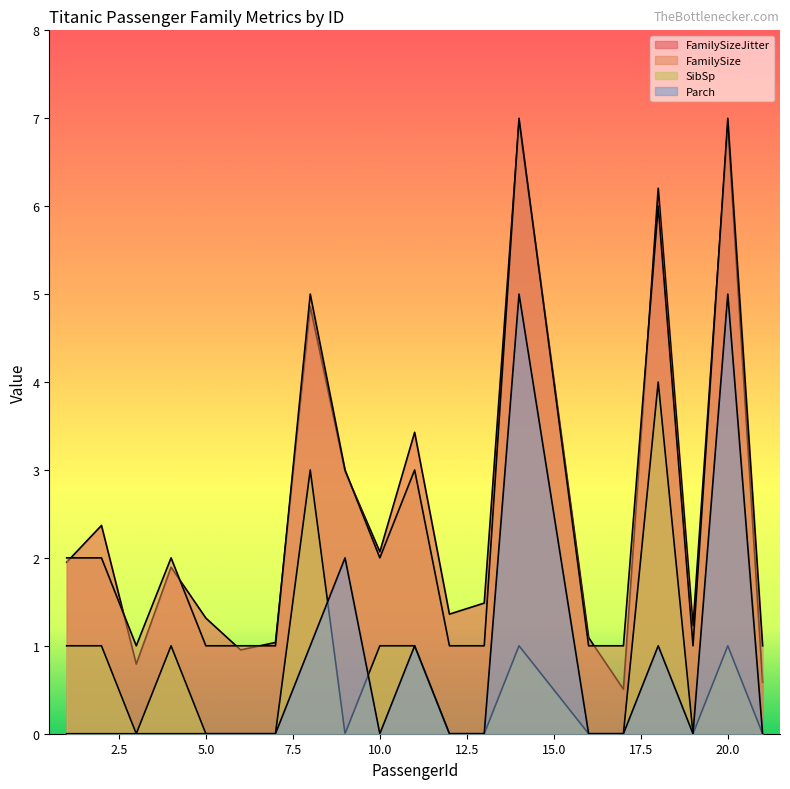

What is the difference between the highest and lowest values at 10?

2.1